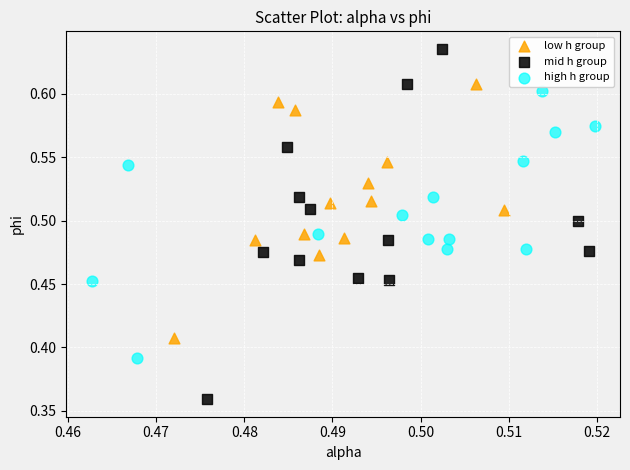

What are all the series names shown in the legend?

low h group, mid h group, high h group